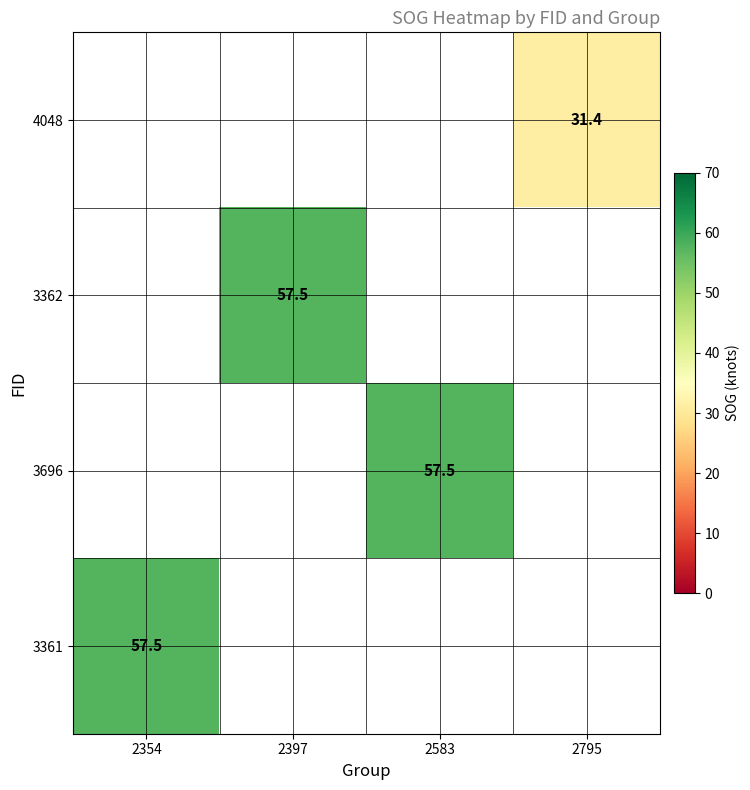

The value of 3696 at 2583 is 89.2. True or false?

False